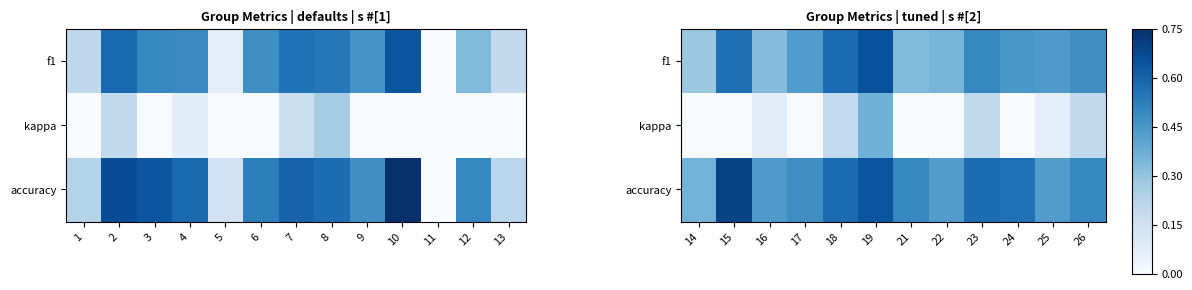

List the labels in order of accuracy value, largest first.

15, 19, 18, 23, 24, 21, 26, 17, 16, 22, 25, 14